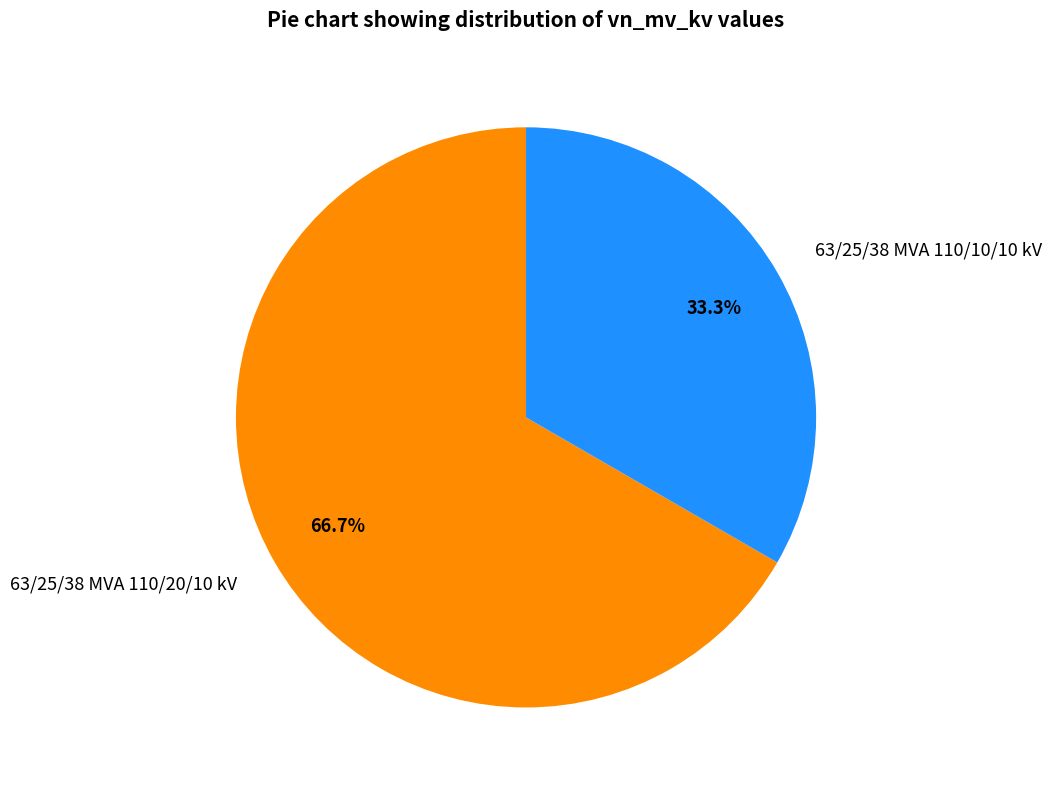

The 63/25/38 MVA 110/20/10 kV slice represents 67% of the pie. True or false?

True